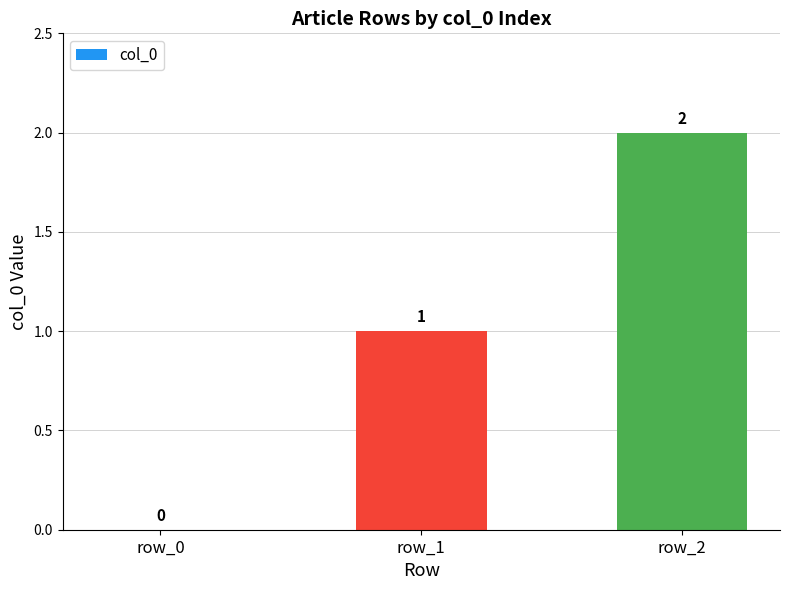

What is the sum of the values at row_2 and row_0?

2